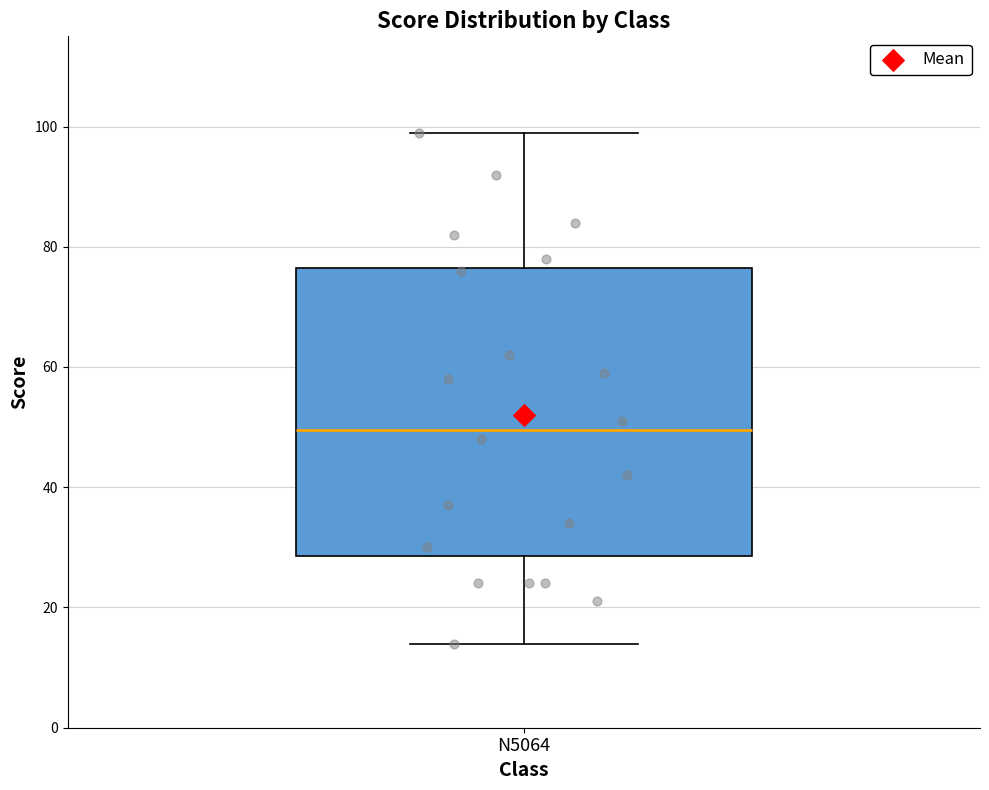

Where does the median line of the box for N5064 sit on the y-axis? The values are not printed on the chart, so give them approximately, as read against the axis.

50